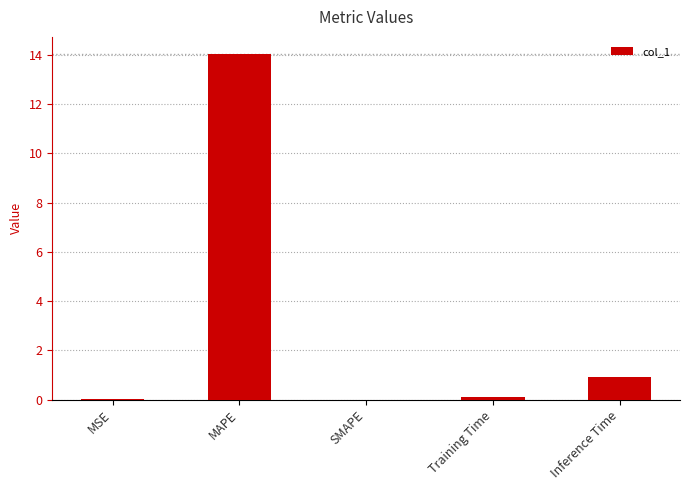

Is it true that the value at MAPE is 9.5?

False